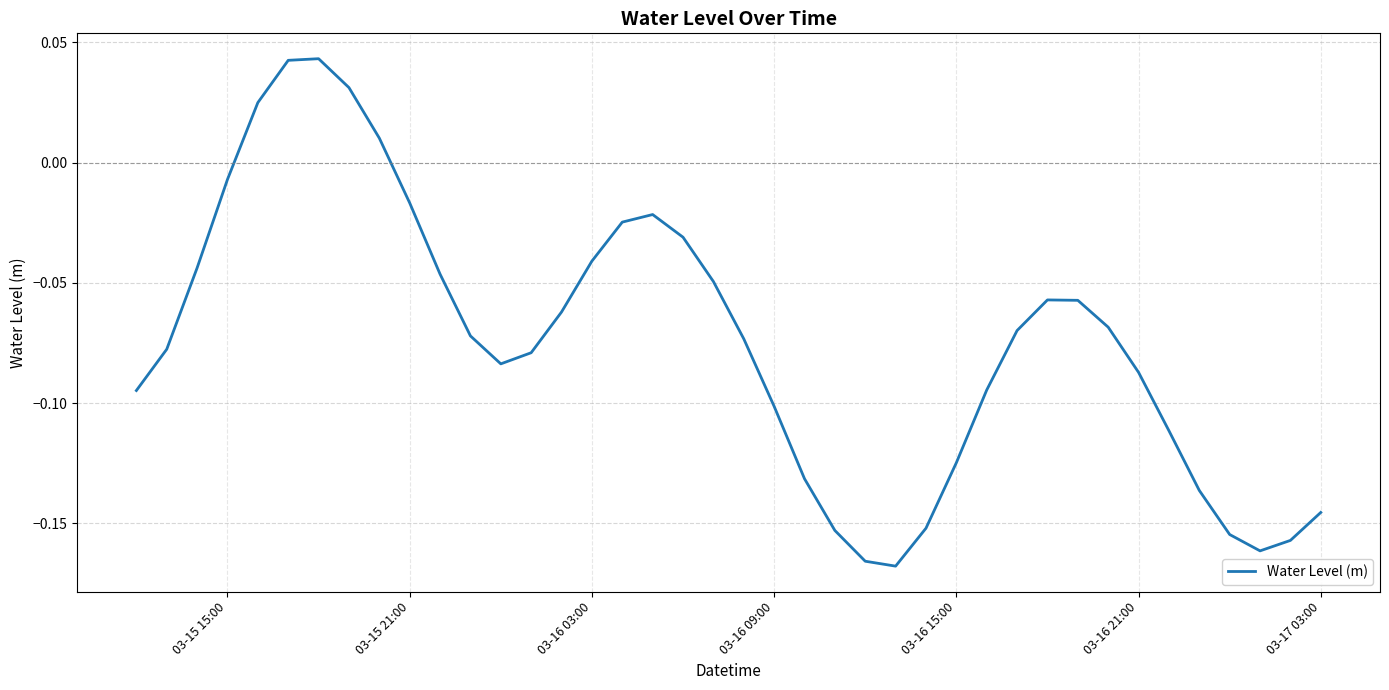

Does the chart display data point markers on the line(s)?

No